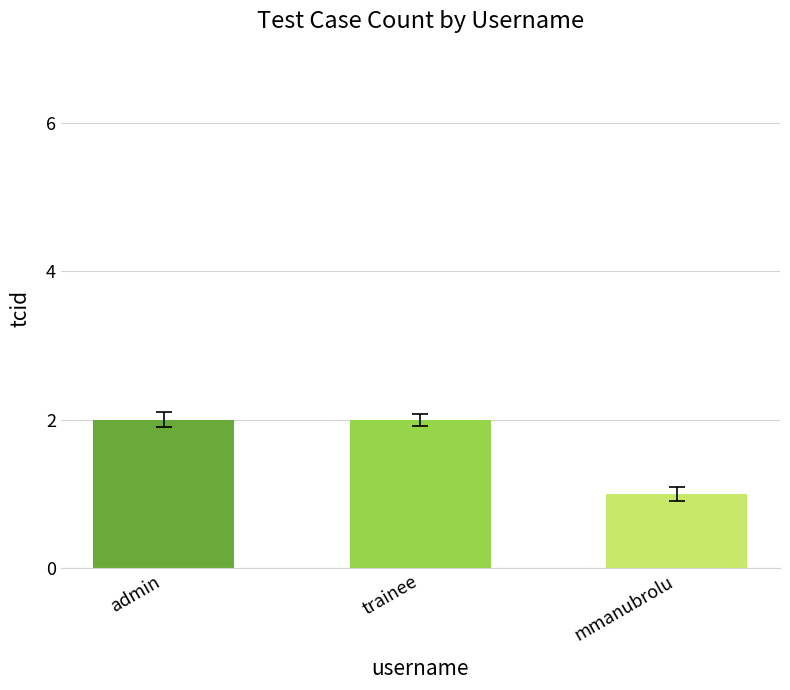

What is the maximum value shown in the chart?

2